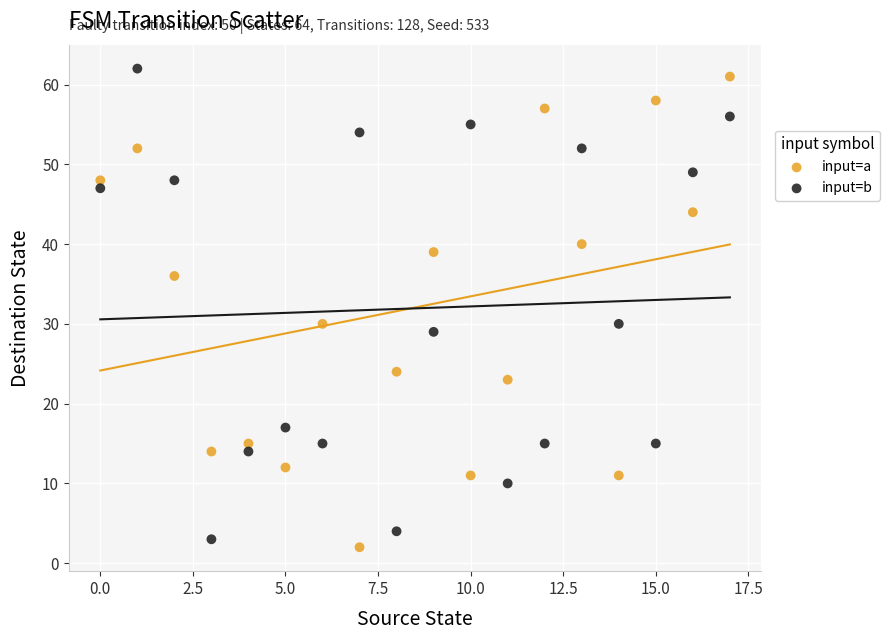

Which series contains the highest Y value?

input=b